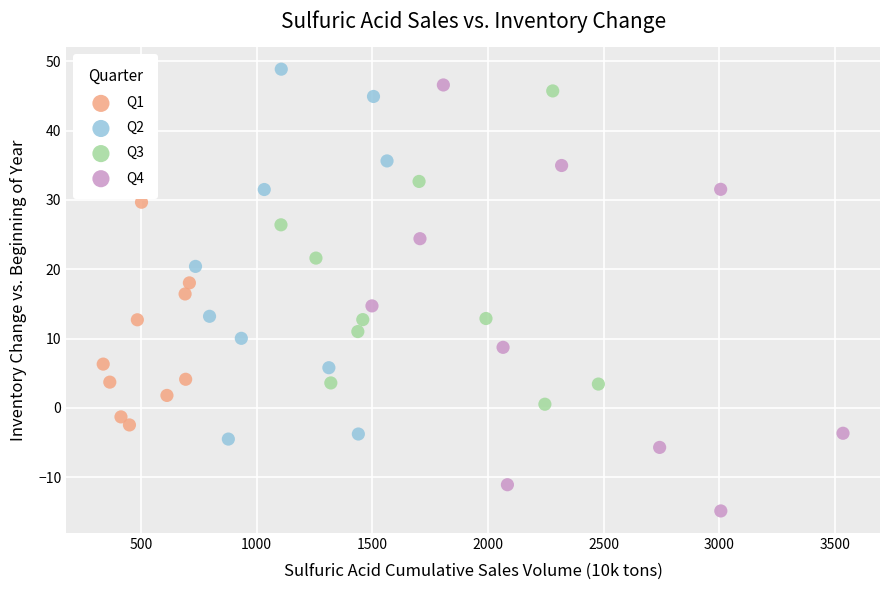

Which series reaches the minimum Y coordinate?

Q4